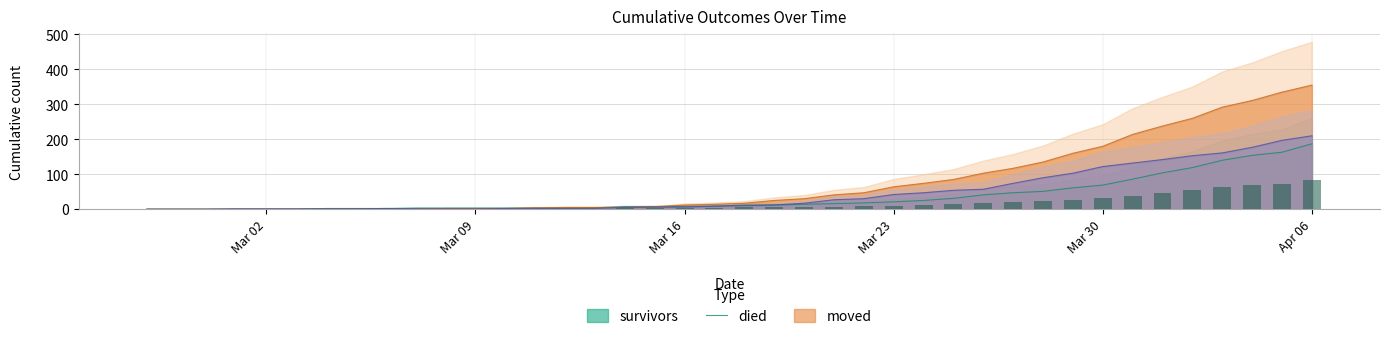

At which category does the chart reach its peak across all series?

Apr 06